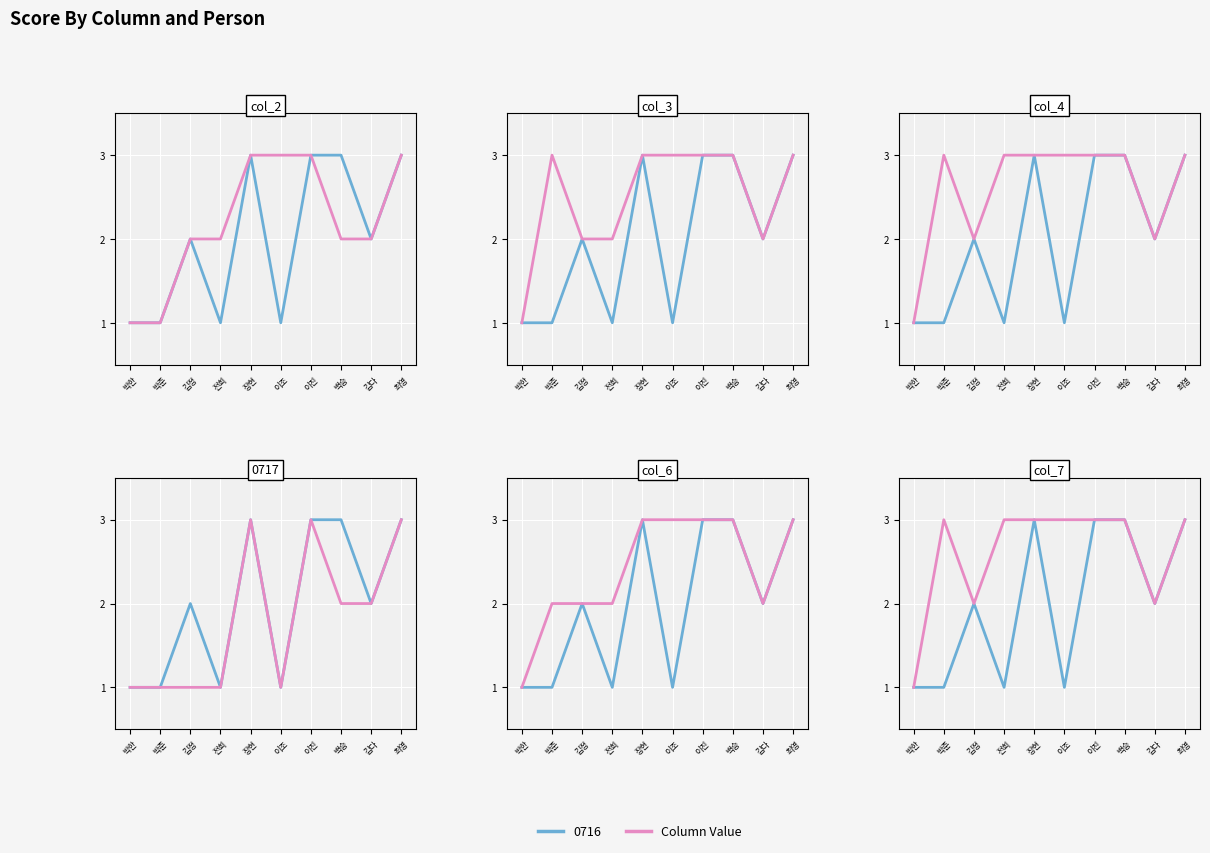

Between 김정 and 박한, which is larger?

김정